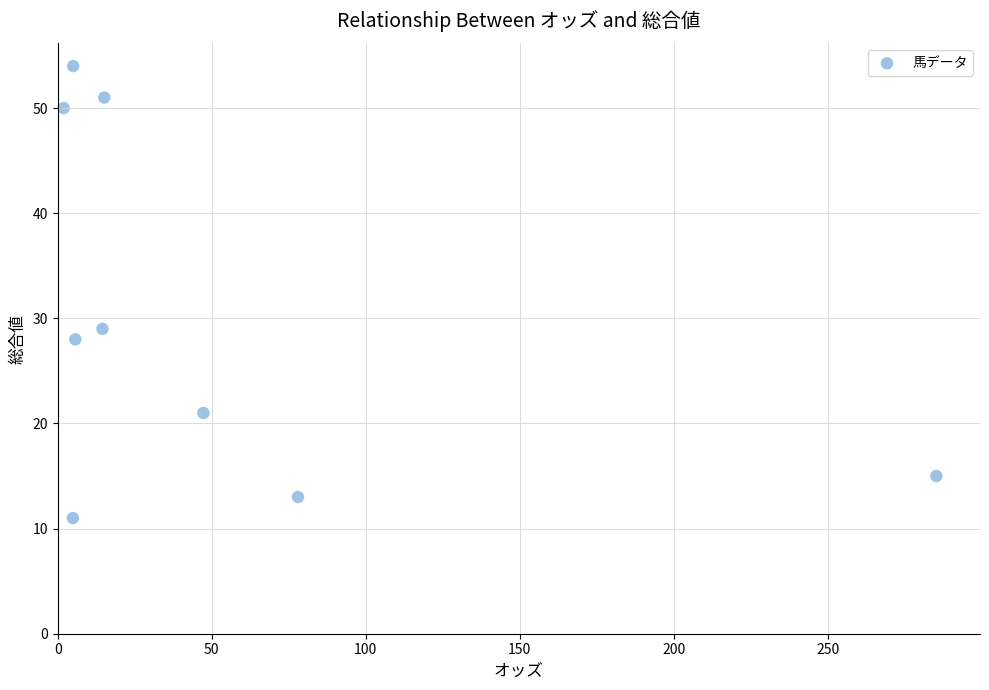

What Y value in the scatter plot is closest to 32?

29